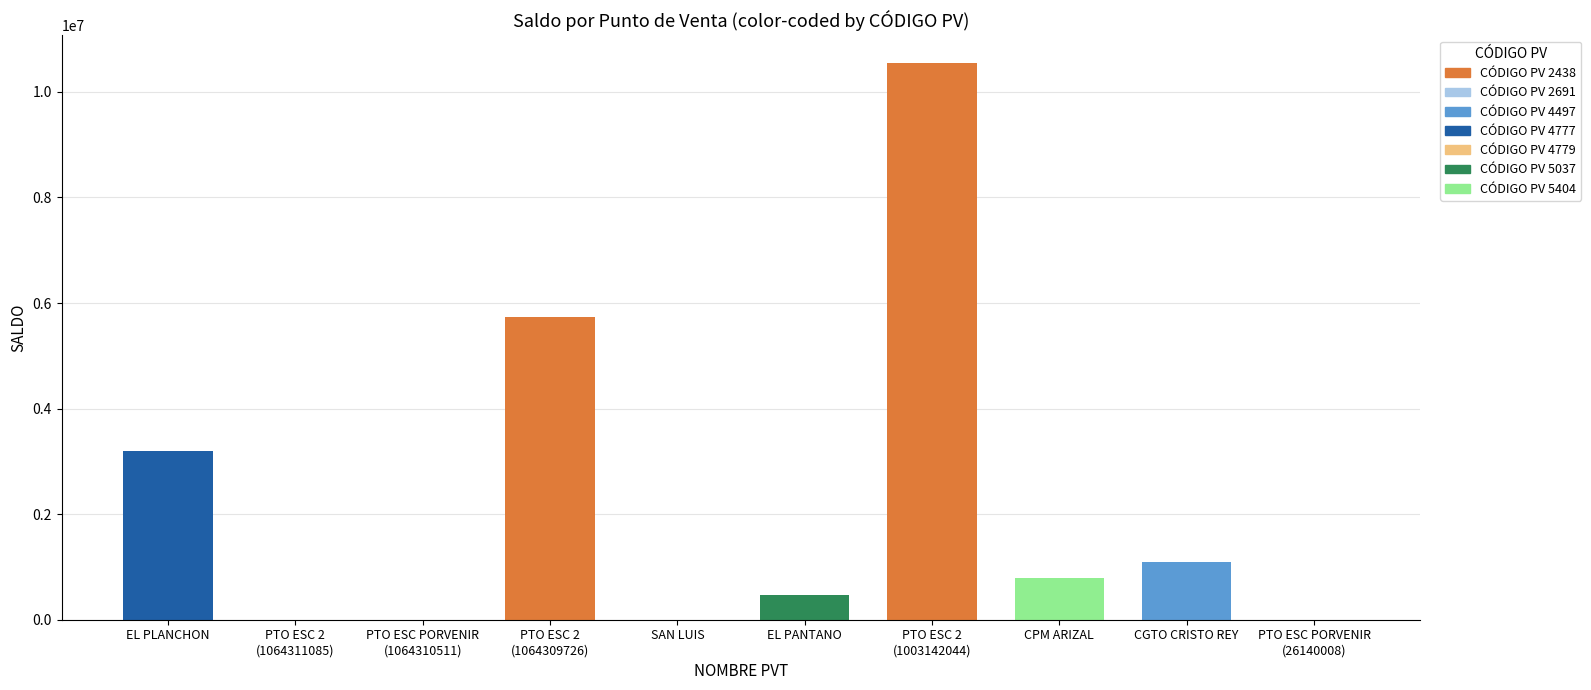

What is the value of the 6th bar from the left?

464444